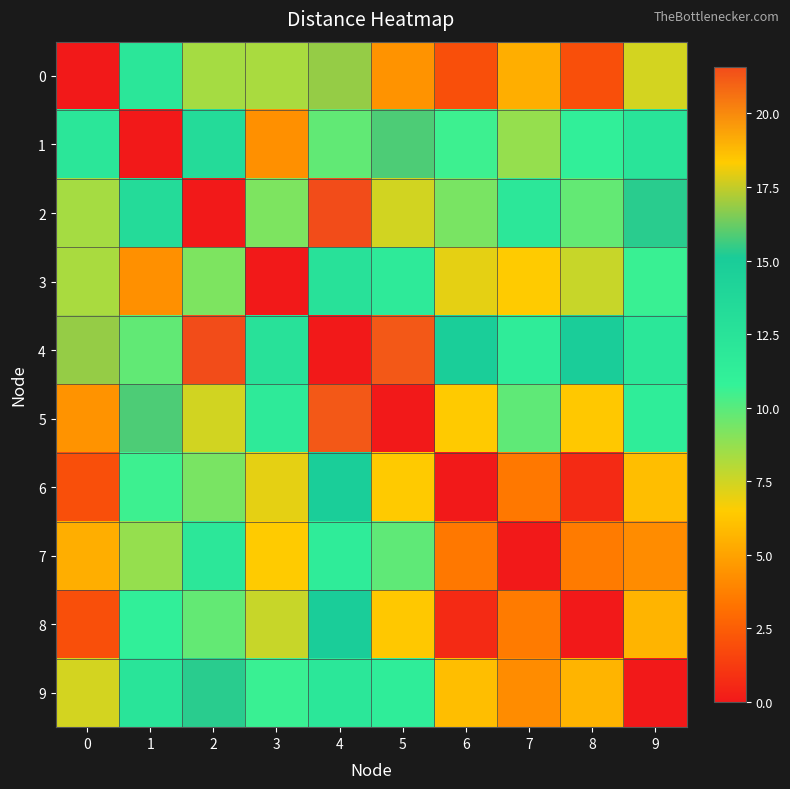

At which category does the chart reach its peak across all series?

4